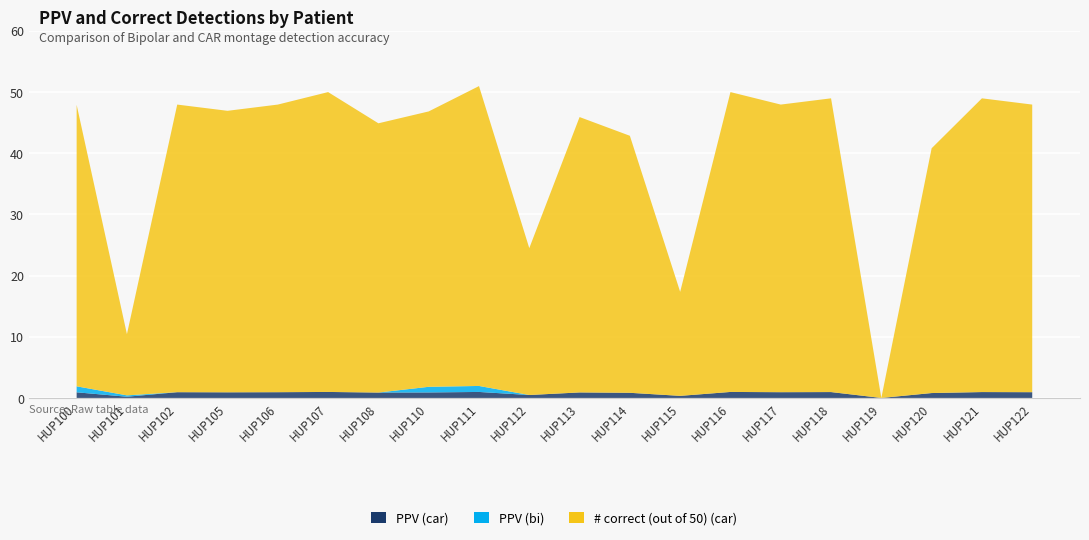

Reading left to right, what are all the values shown in this chart?

PPV (car): HUP100=0.9	HUP101=0.2	HUP102=0.9	HUP105=0.9	HUP106=0.9	HUP107=1.0	HUP108=0.9	HUP110=0.9	HUP111=1.0	HUP112=0.5	HUP113=0.9	HUP114=0.8	HUP115=0.3	HUP116=1.0	HUP117=0.9	HUP118=1.0	HUP119=0.0	HUP120=0.8	HUP121=1.0	HUP122=0.9
PPV (bi): HUP100=1.0	HUP101=0.2	HUP102=0.0	HUP105=0.0	HUP106=0.0	HUP107=0.0	HUP108=0.0	HUP110=0.9	HUP111=1.0	HUP112=0.0	HUP113=0.0	HUP114=0.0	HUP115=0.0	HUP116=0.0	HUP117=0.0	HUP118=0.0	HUP119=0.0	HUP120=0.0	HUP121=0.0	HUP122=0.0
# correct (out of 50) (car): HUP100=46.0	HUP101=10.0	HUP102=47.0	HUP105=46.0	HUP106=47.0	HUP107=49.0	HUP108=44.0	HUP110=45.0	HUP111=49.0	HUP112=24.0	HUP113=45.0	HUP114=42.0	HUP115=17.0	HUP116=49.0	HUP117=47.0	HUP118=48.0	HUP119=0.0	HUP120=40.0	HUP121=48.0	HUP122=47.0